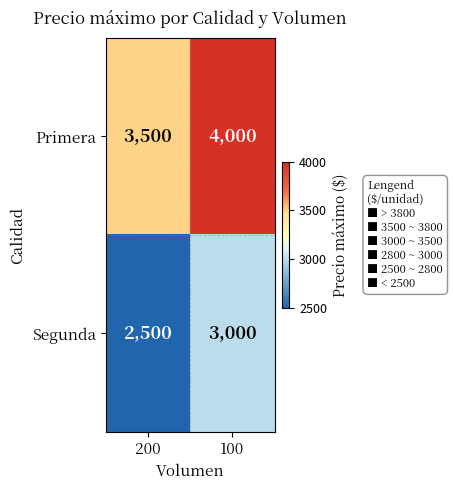

What value does the Primera series have at 100?

4000